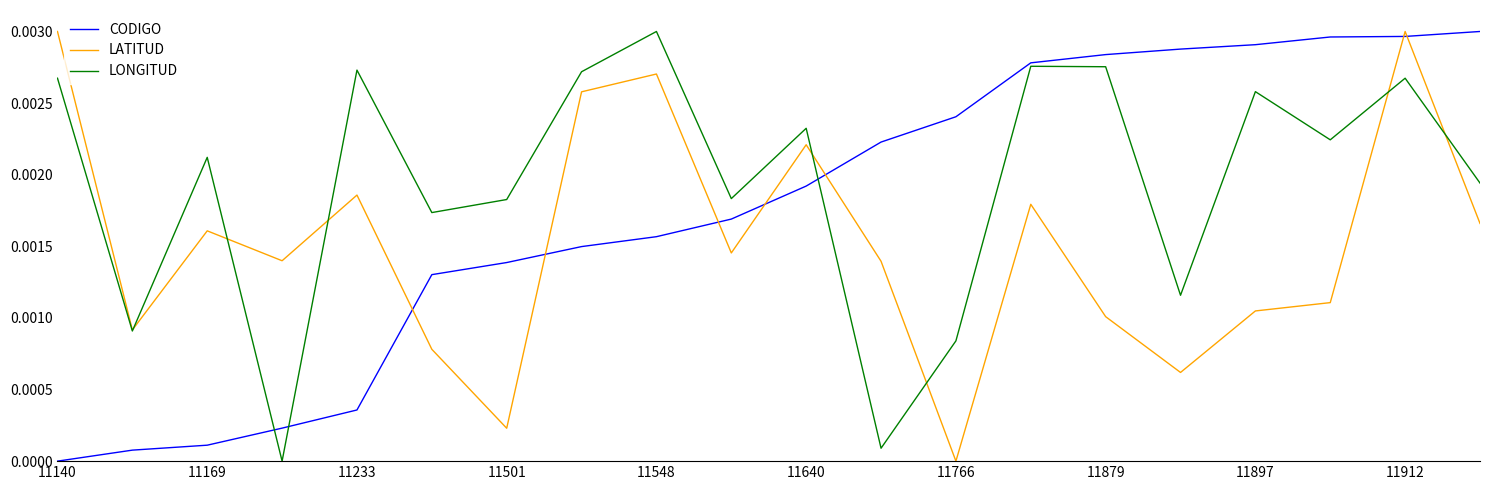

Is this an area chart (filled region under the line)?

No